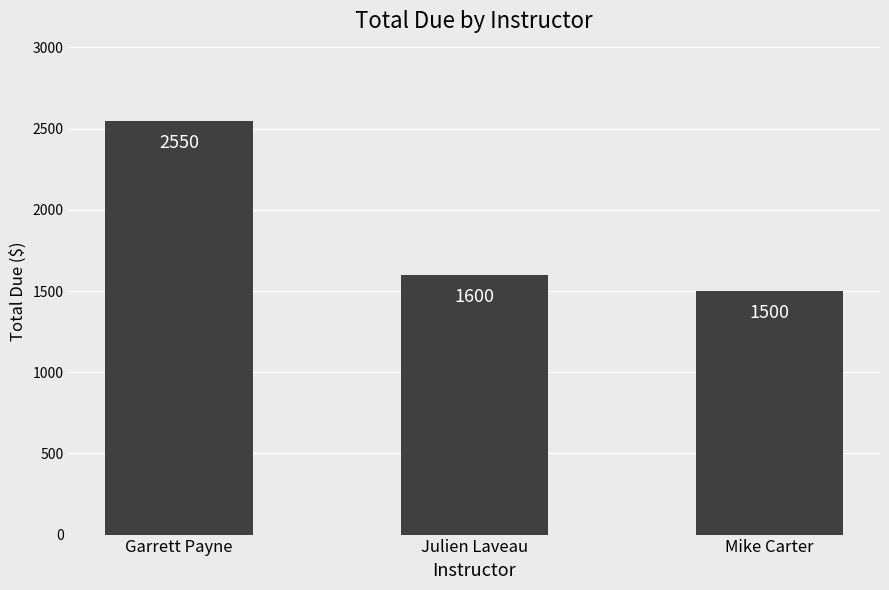

Approximately how many times larger is the value at Garrett Payne compared to Julien Laveau?

1.6